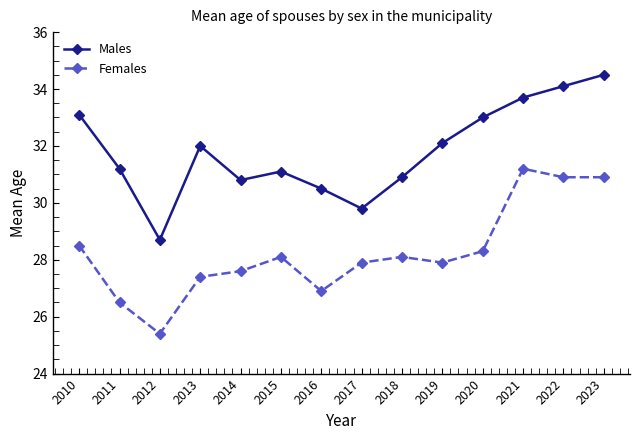

Rank the series by their average value, from highest to lowest.

Males, Females